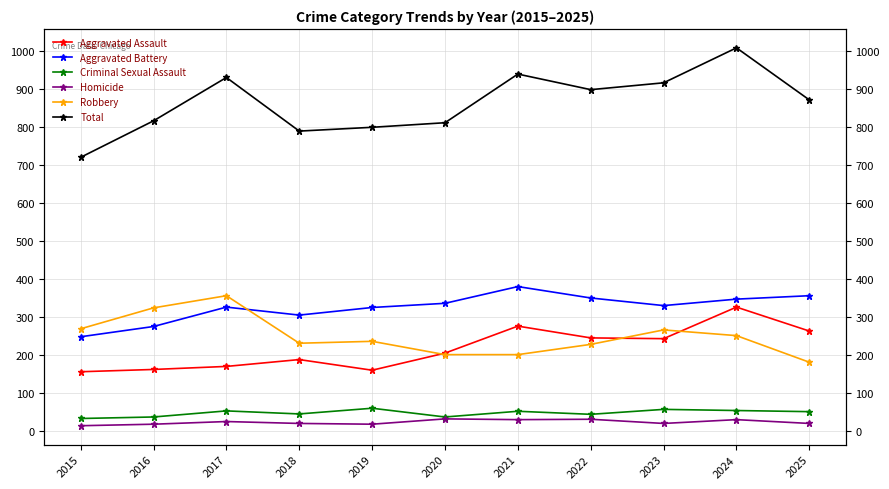

What is the minimum value for Aggravated Assault?

156